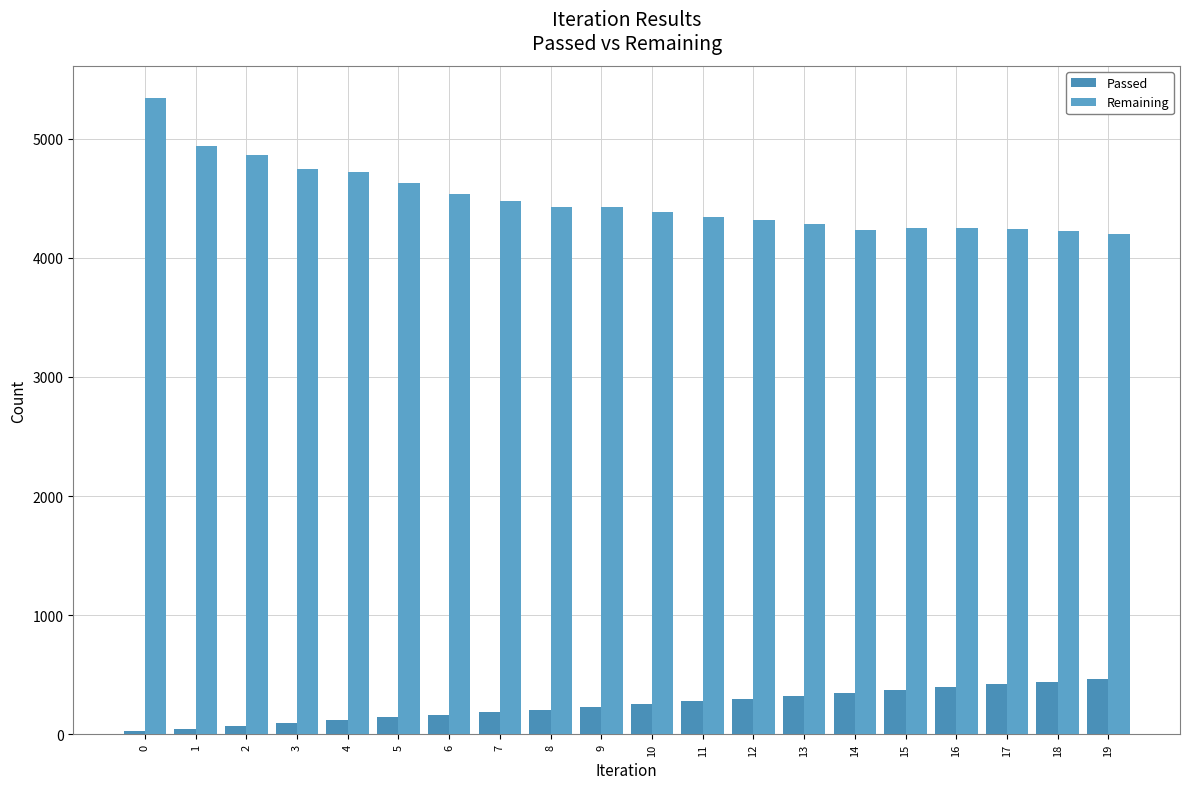

How many groups of bars are there?

20